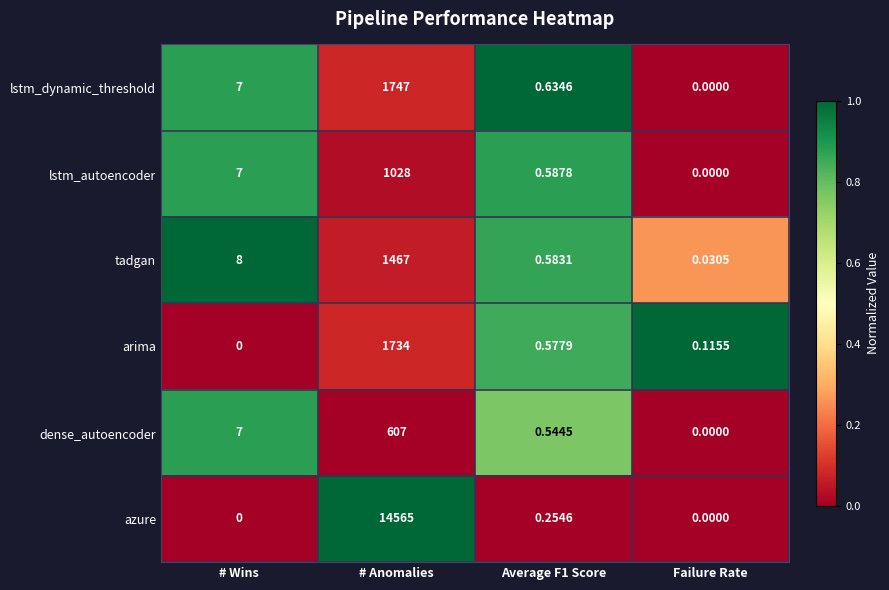

At which label does lstm_dynamic_threshold reach its minimum?

Failure Rate